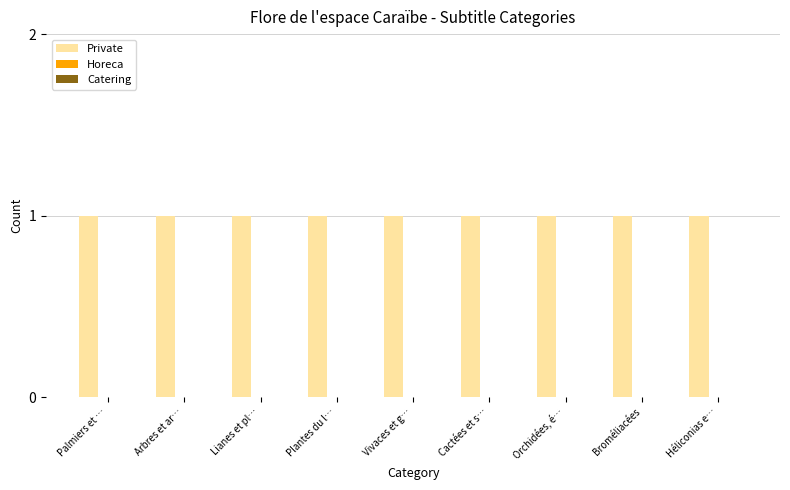

At how many categories does at least one series exceed 0?

9